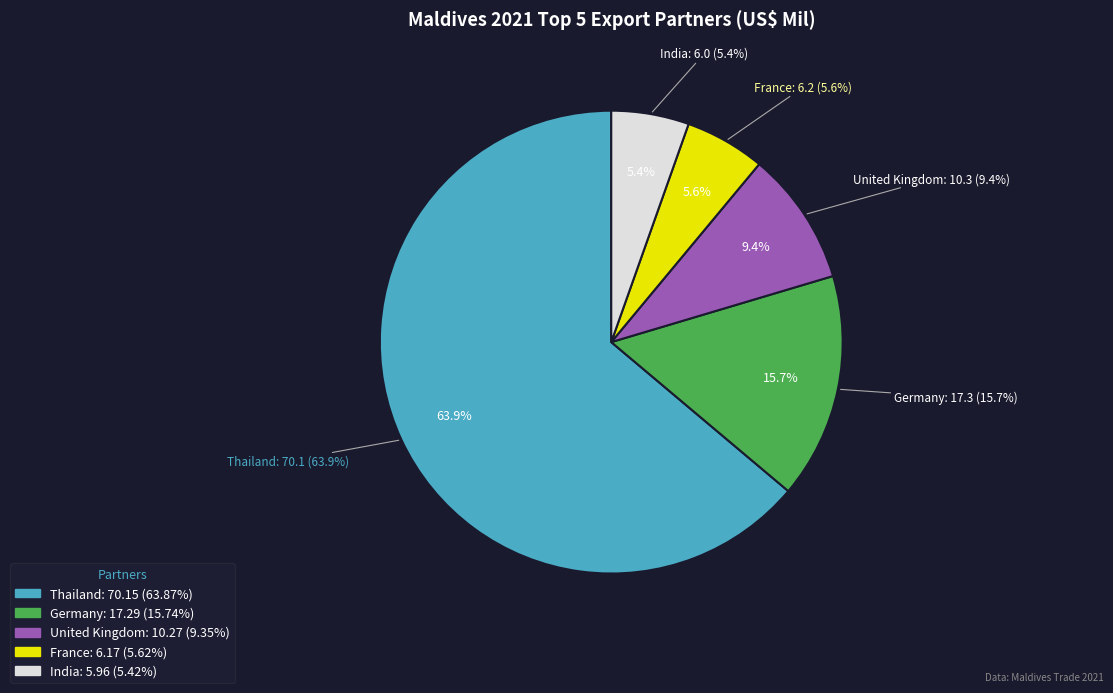

What is the change in value from United Kingdom to India?

-4.3